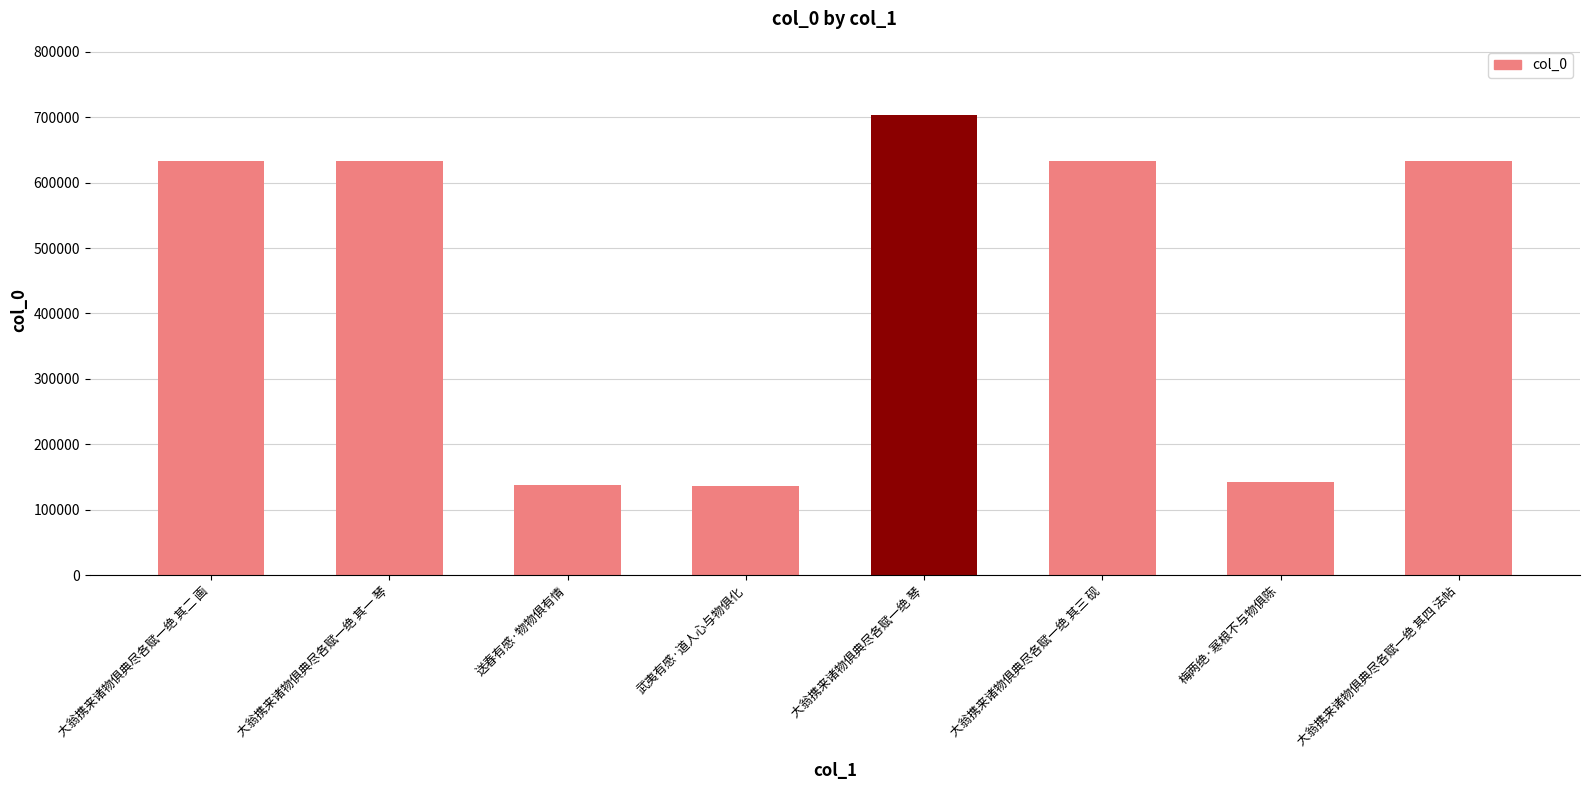

Which category has the highest value across all series?

大翁携来诸物俱典尽各赋一绝 琴